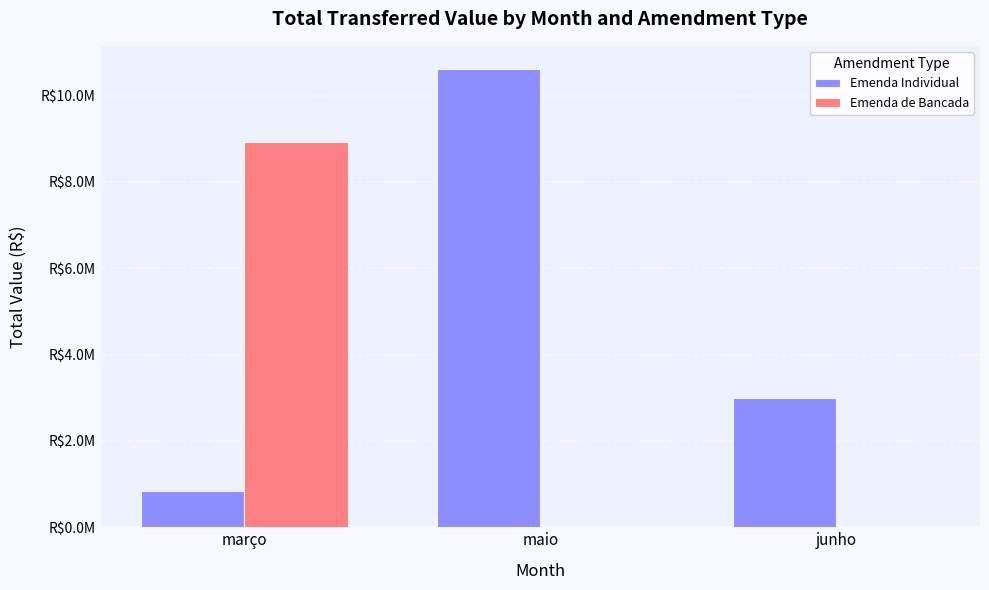

Count the Emenda de Bancada values in the range 0 to 8934845.

3